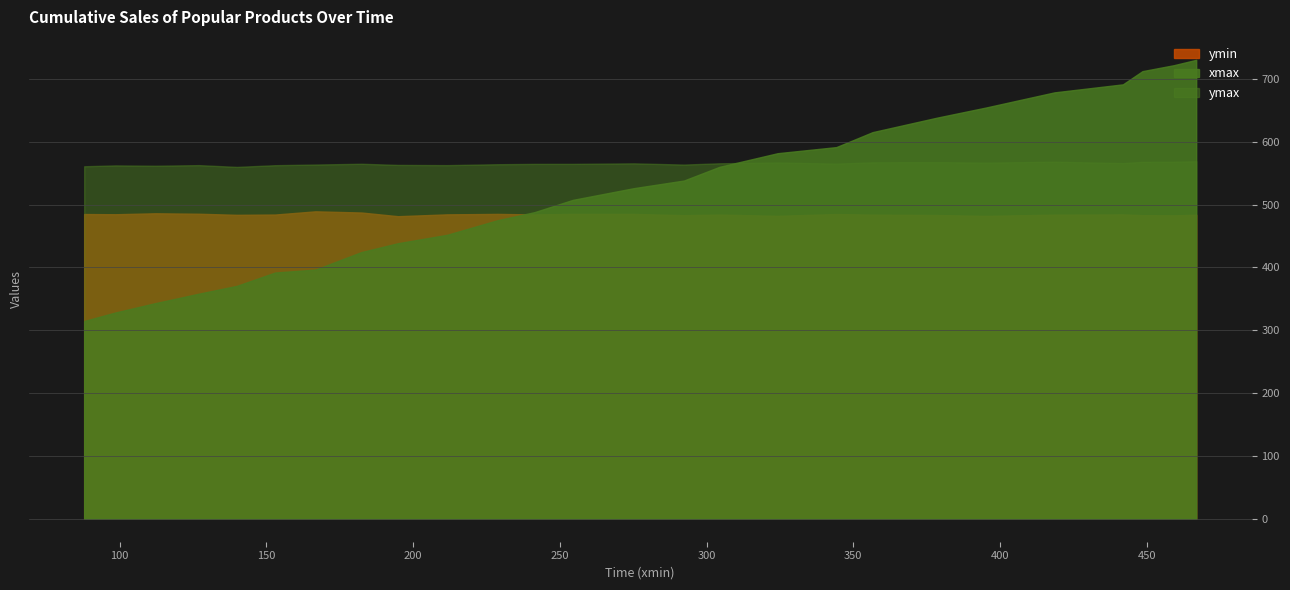

Between 395.219970703125 and 356.5897521972656, which series saw the biggest shift?

xmax